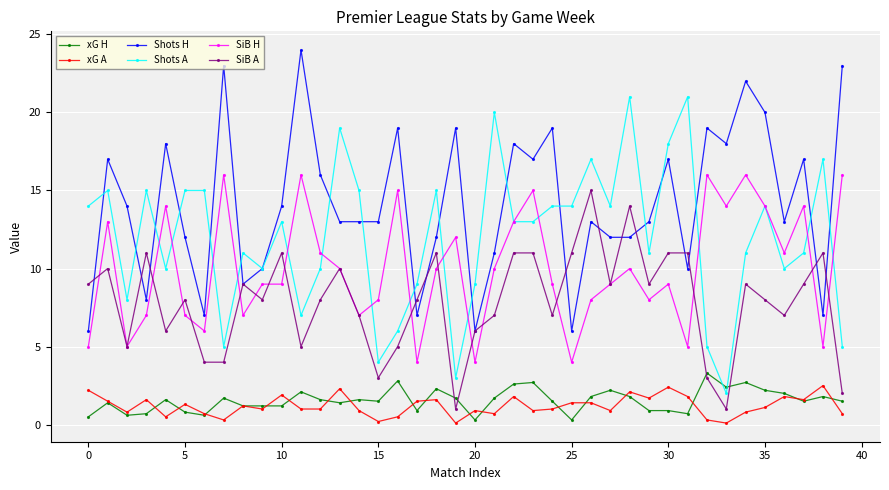

What is the highest value of the xG A series?

2.5